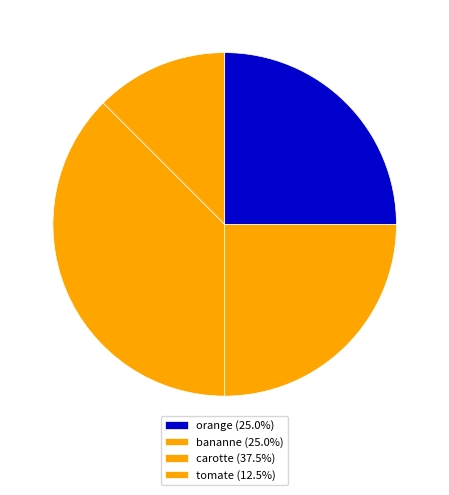

Is there any slice that represents more than half of the pie?

No